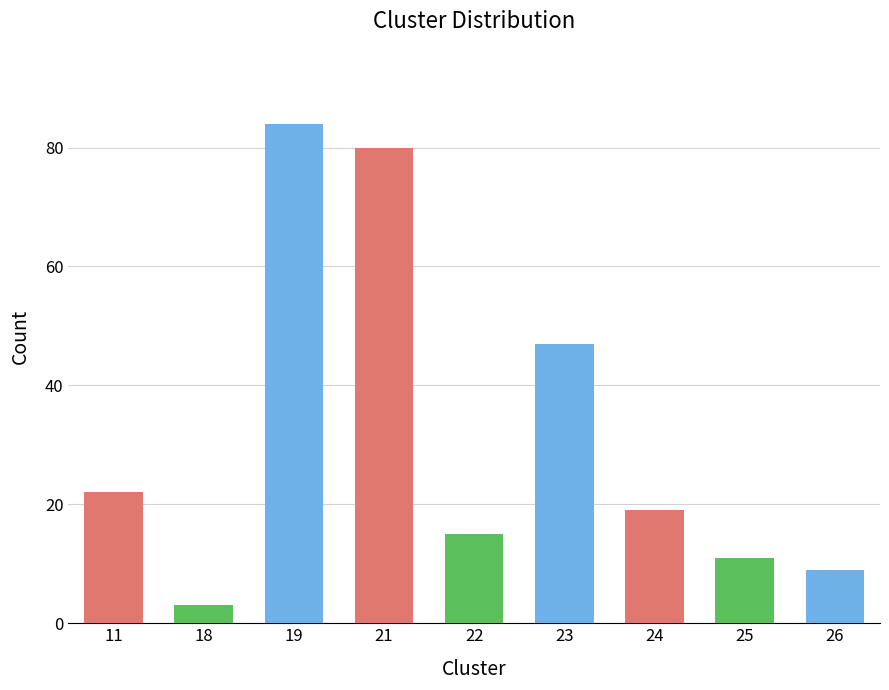

What is the sum of the values at 26 and 23?

56